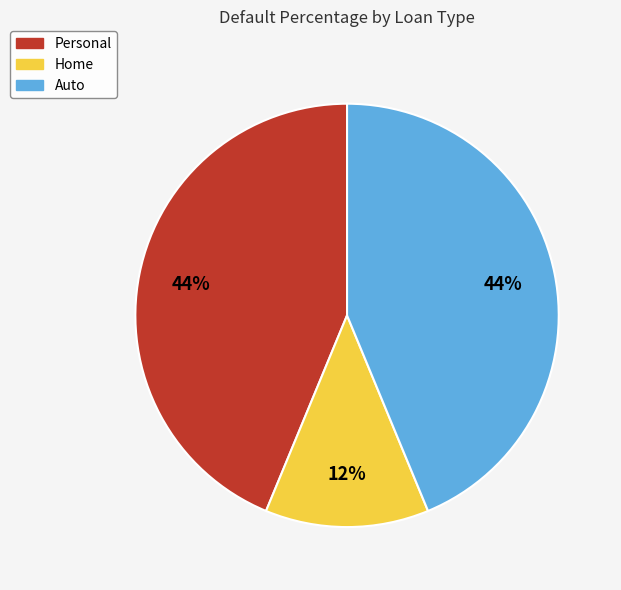

What percentage is the Home slice, to the nearest percent?

12%